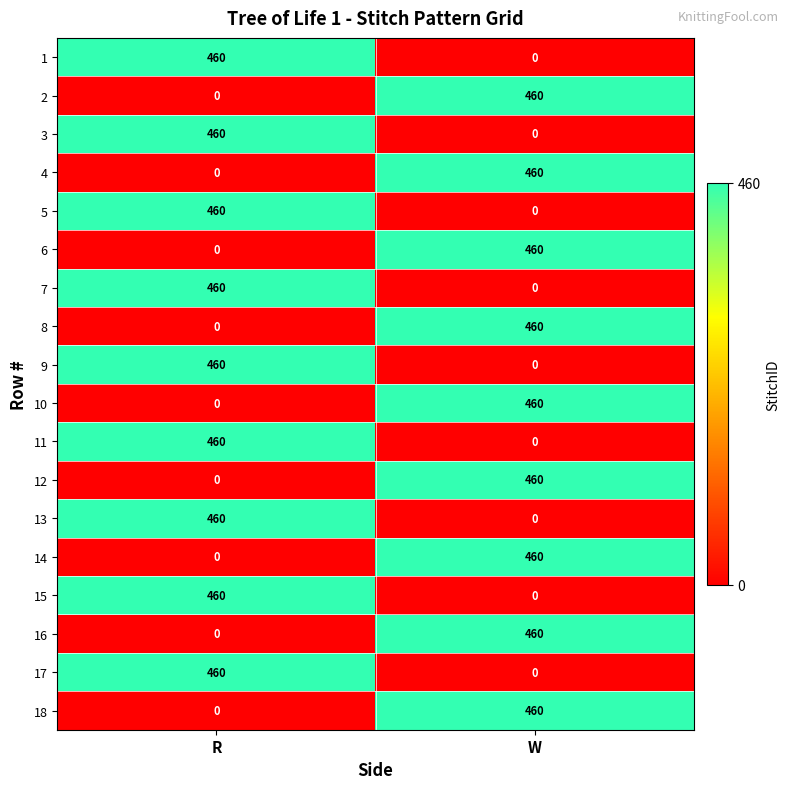

What is the difference between the highest and lowest values at W?

460